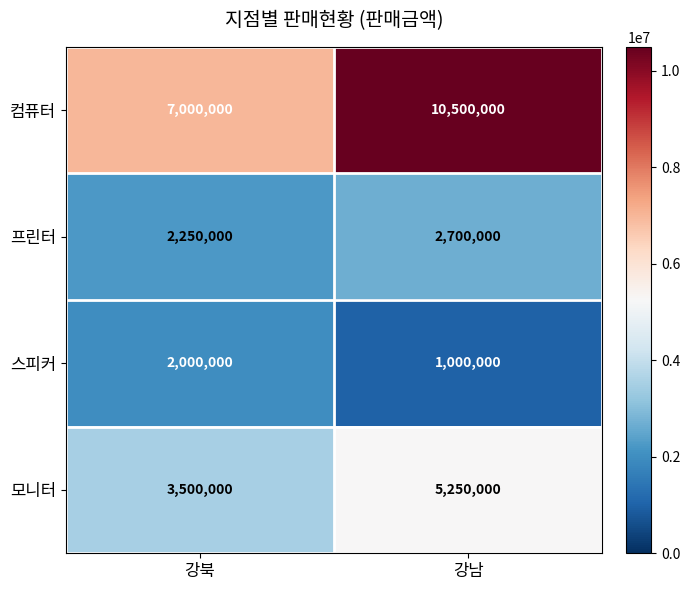

Which series has the largest range (max minus min)?

컴퓨터